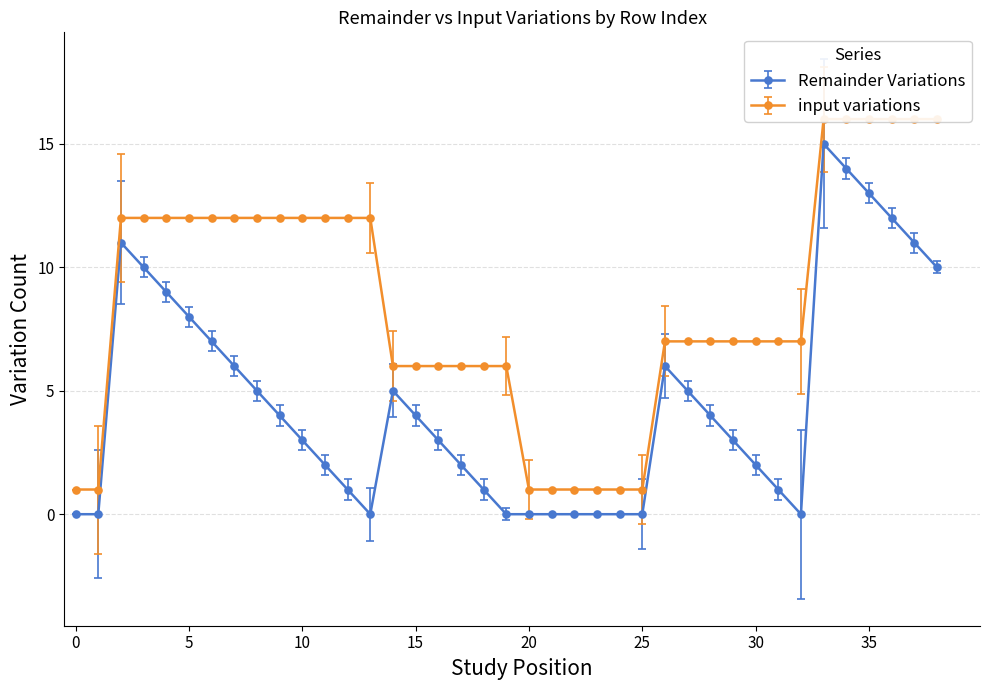

True or false: Remainder Variations has a value of 0 at 24.

True